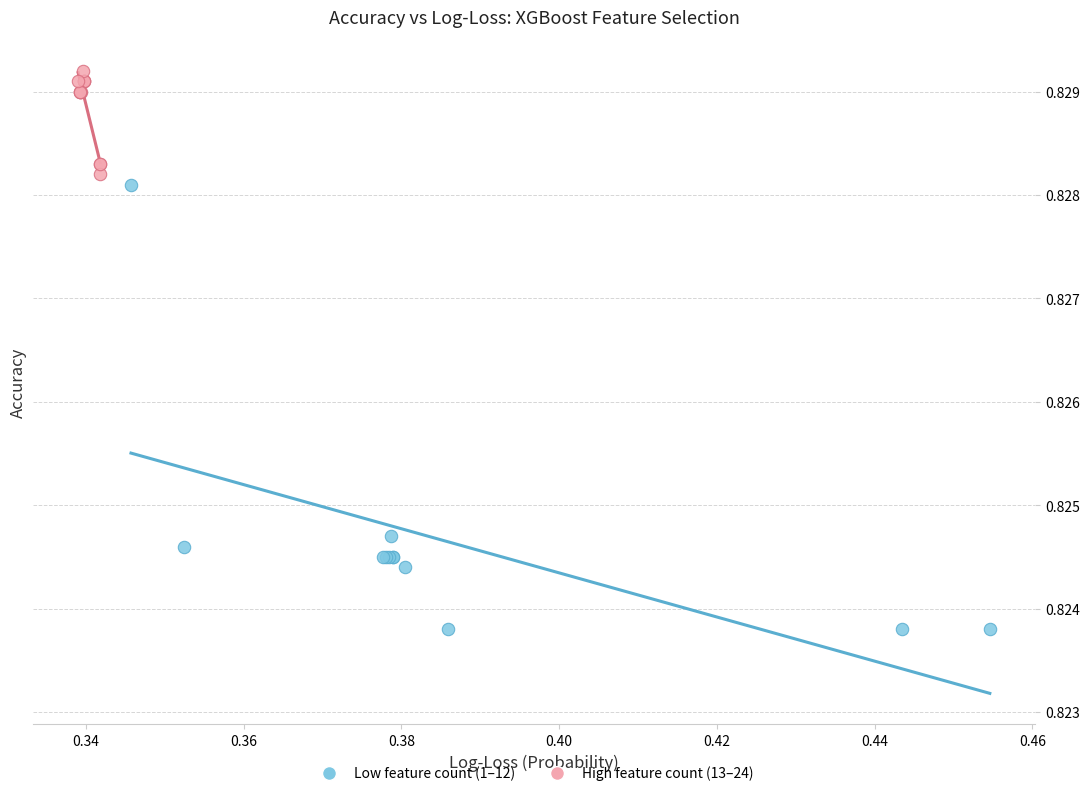

Which series contains the lowest Y value?

Low feature count (1–12)